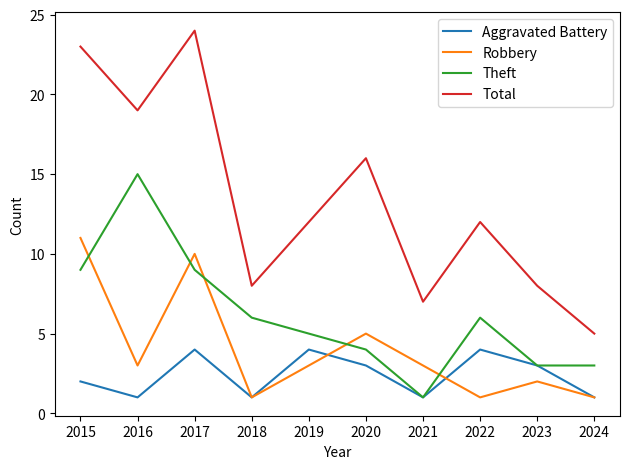

Reading left to right, list all the values displayed in this chart.

Aggravated Battery: 2	1	4	1	4	3	1	4	3	1
Robbery: 11	3	10	1	3	5	3	1	2	1
Theft: 9	15	9	6	5	4	1	6	3	3
Total: 23	19	24	8	12	16	7	12	8	5